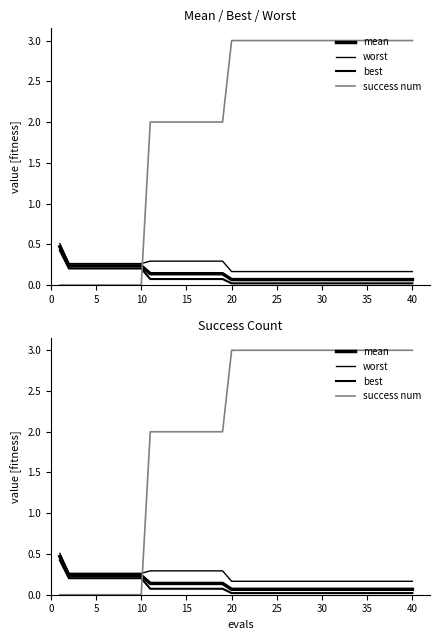

How many success num values are between 2 and 3?

30